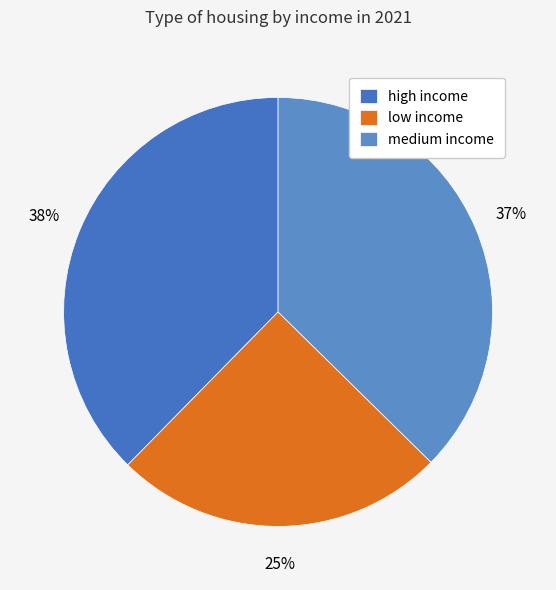

Which slice is the largest?

high income